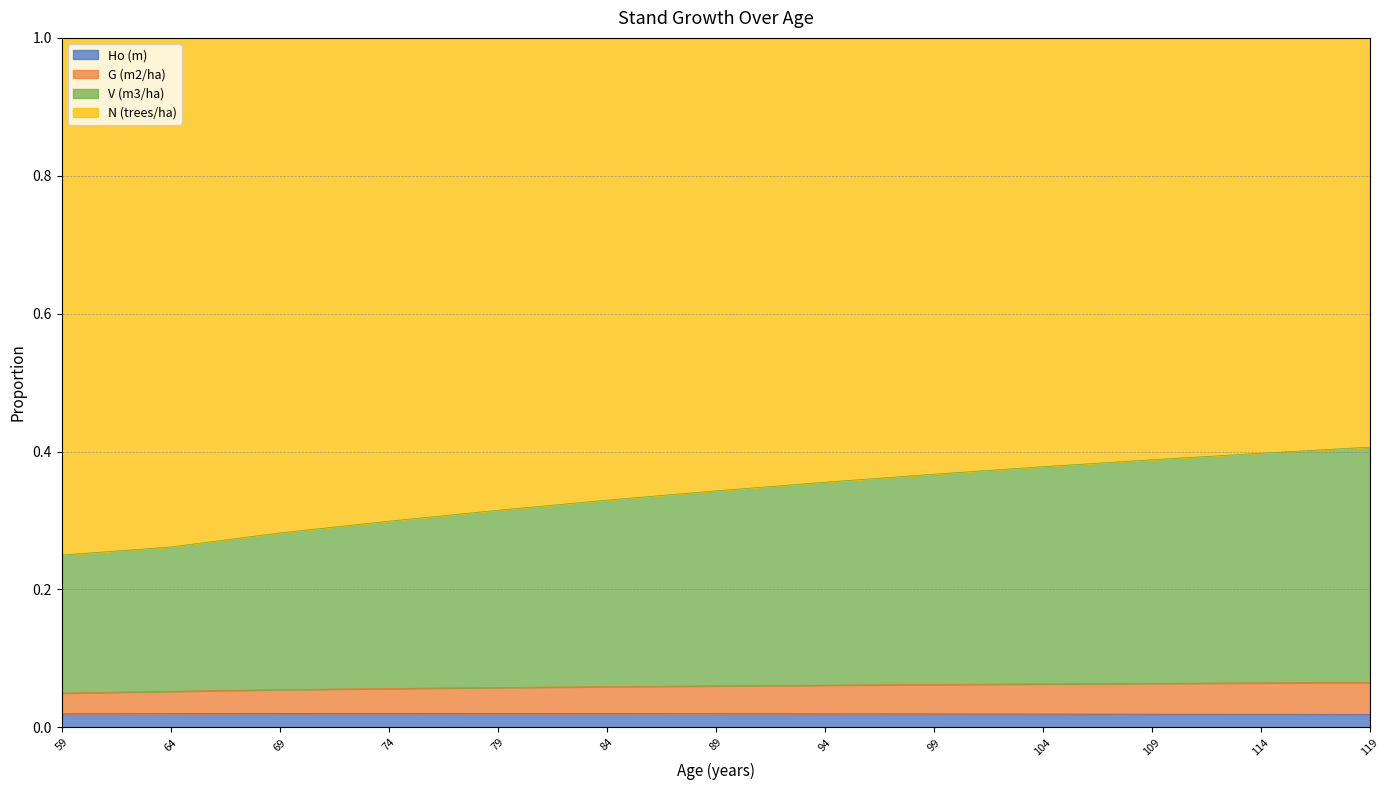

What are all the series names shown in the legend?

Ho (m), G (m2/ha), V (m3/ha), N (trees/ha)